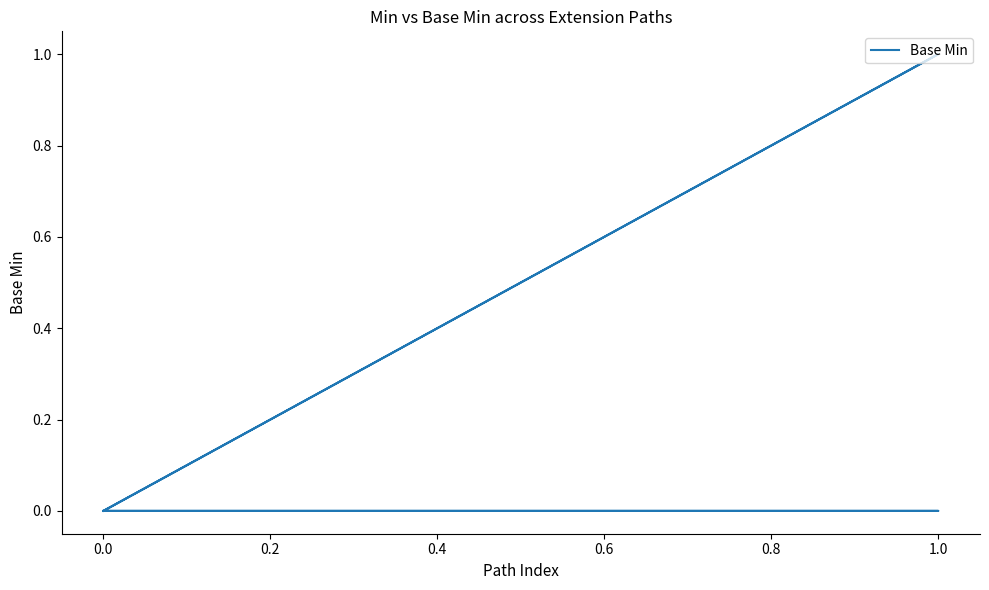

How many lines are shown in the chart?

1